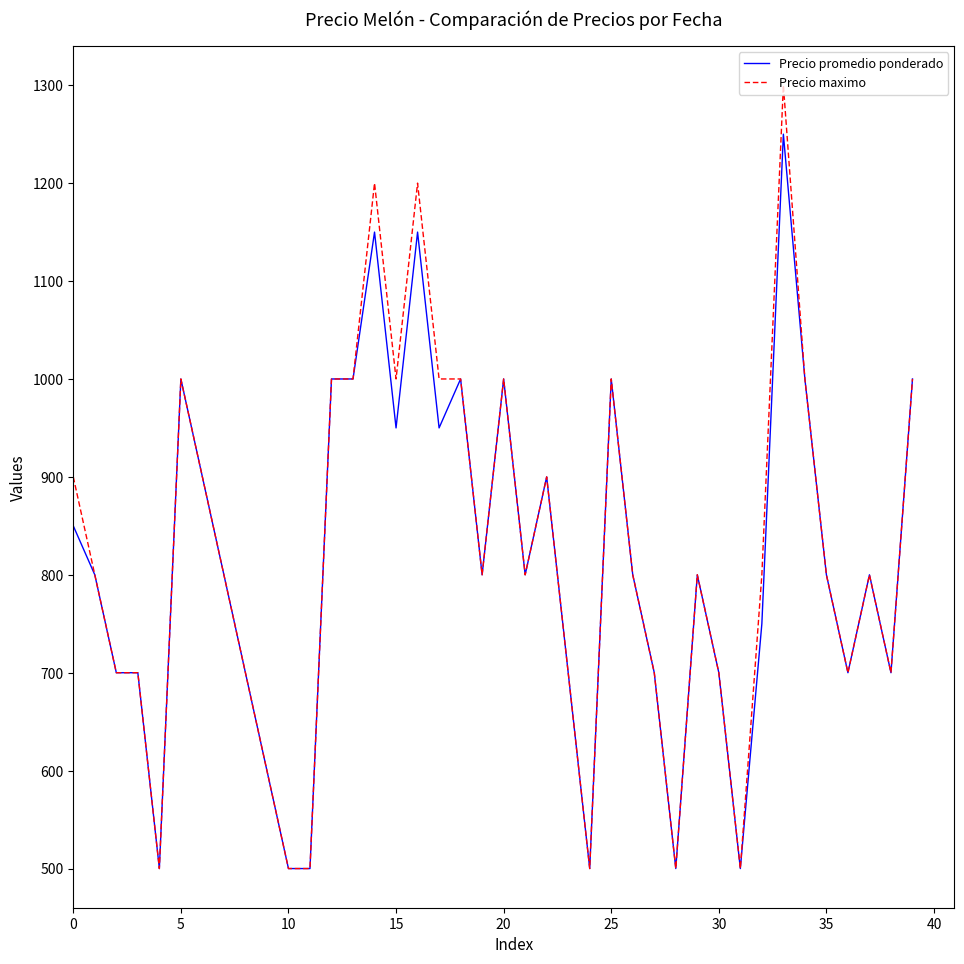

Which series has the largest total across all categories?

Precio maximo